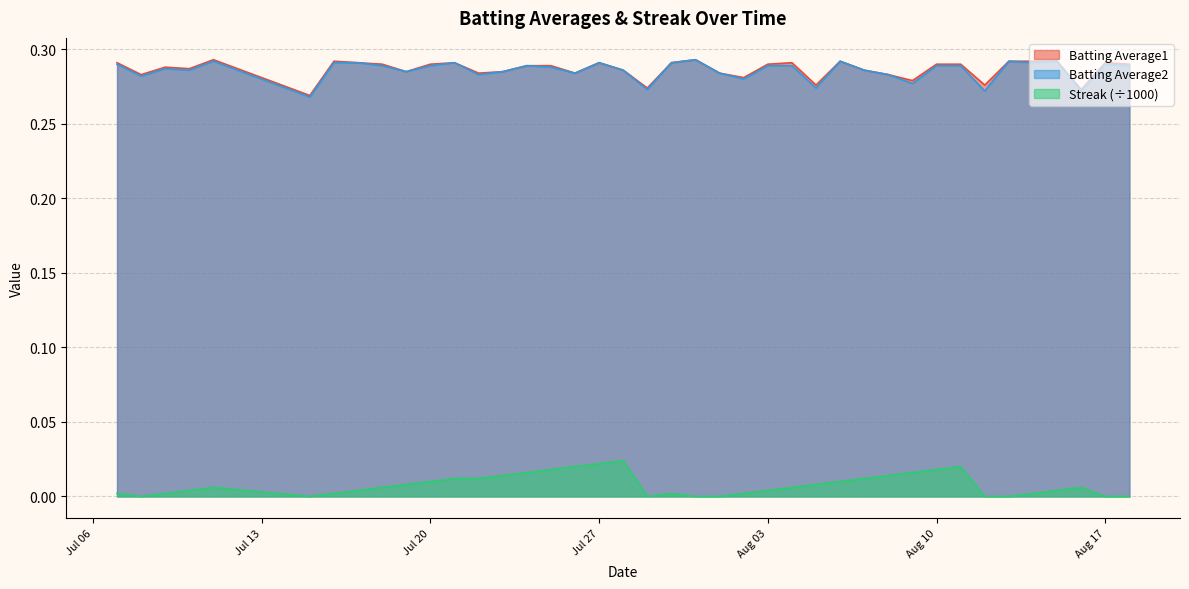

True or false: Batting Average1 and Streak (÷1000) cross at least once.

False